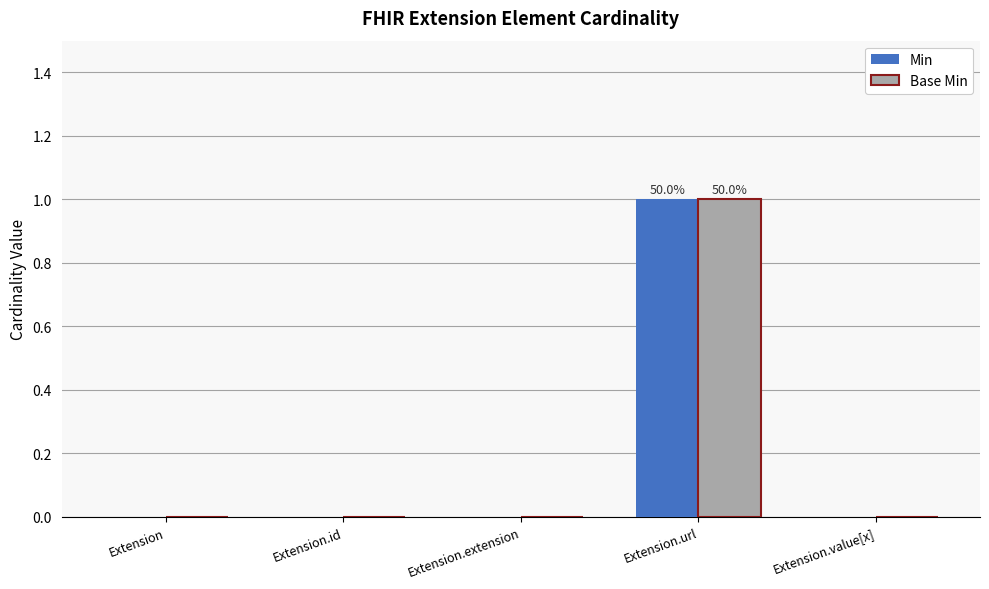

Which category has the highest value across all series?

Extension.url